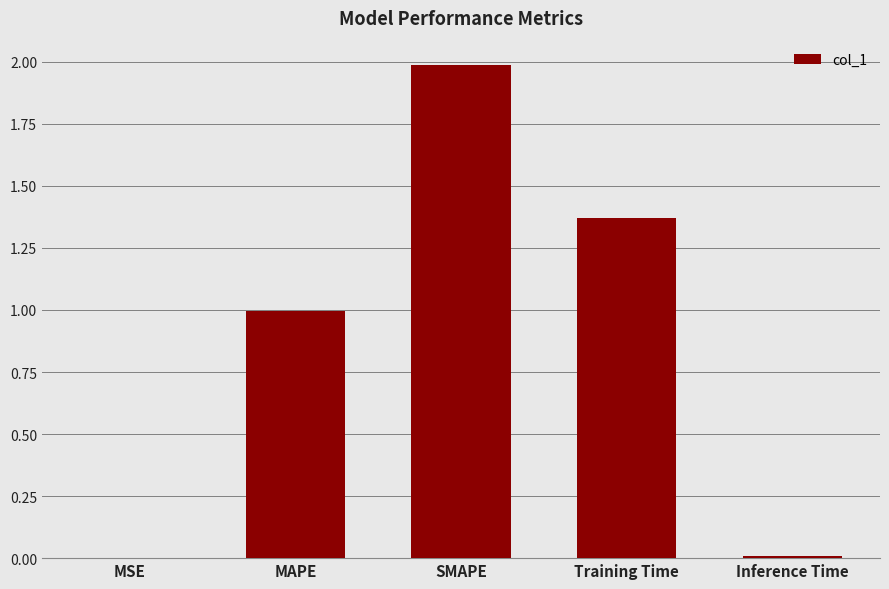

Is it true that the value at Inference Time is 0.0?

True